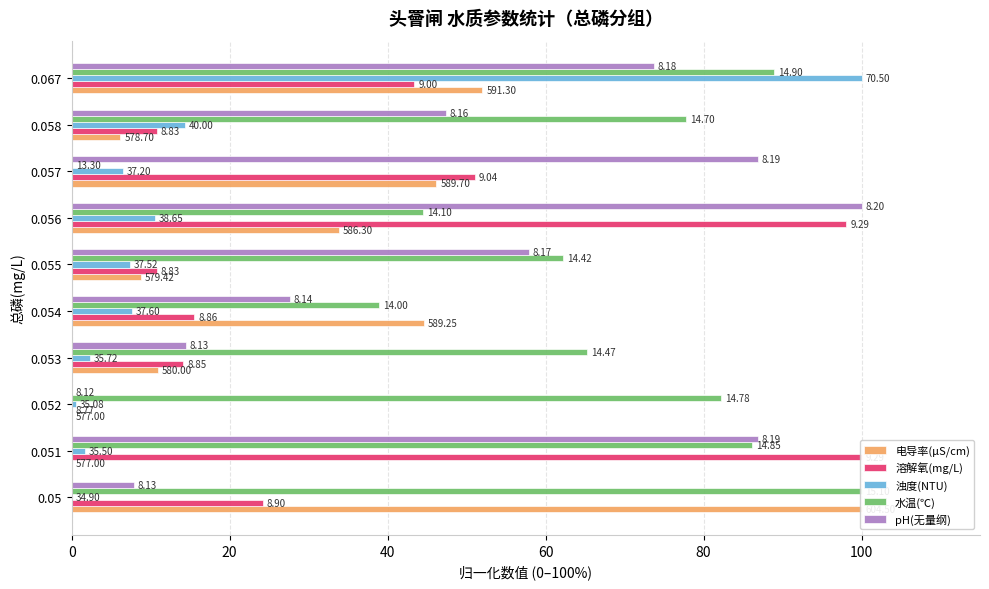

What is the maximum value for pH(无量纲)?

100.0